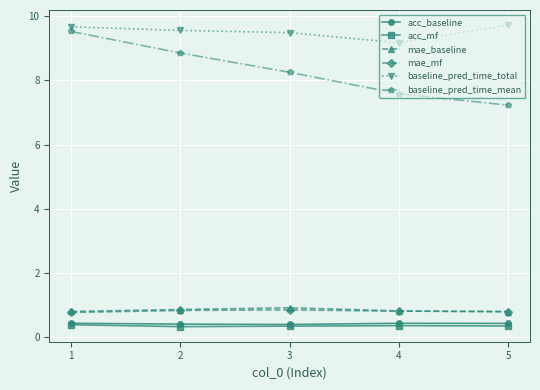

True or false: mae_mf has more than 2 points higher than both neighbors.

False